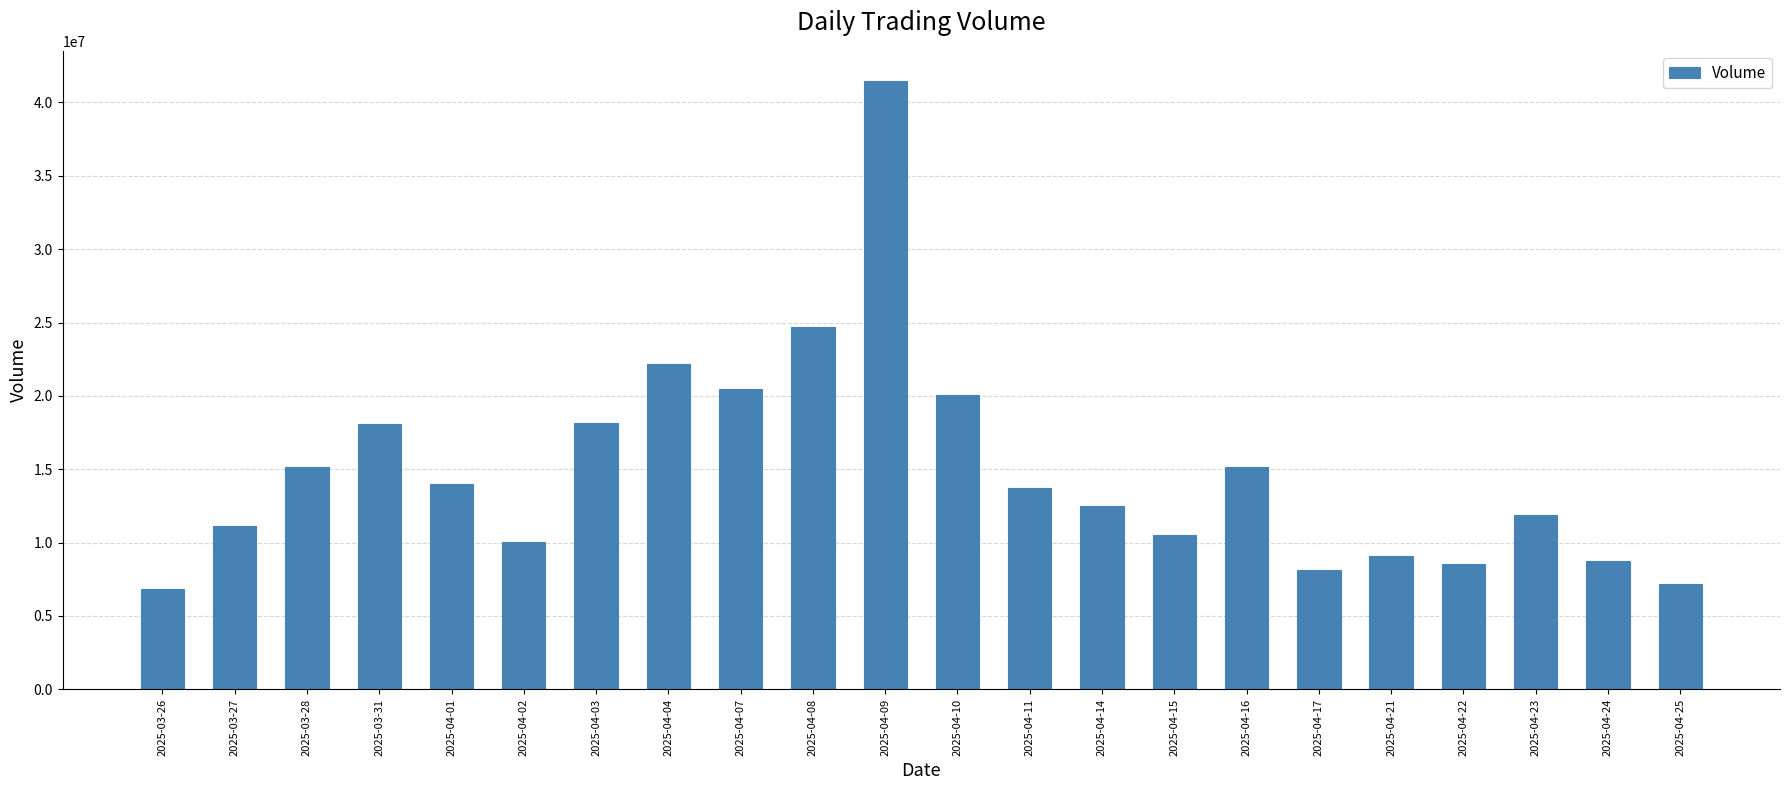

What is the change in value from 2025-04-11 to 2025-04-15?

-3217400